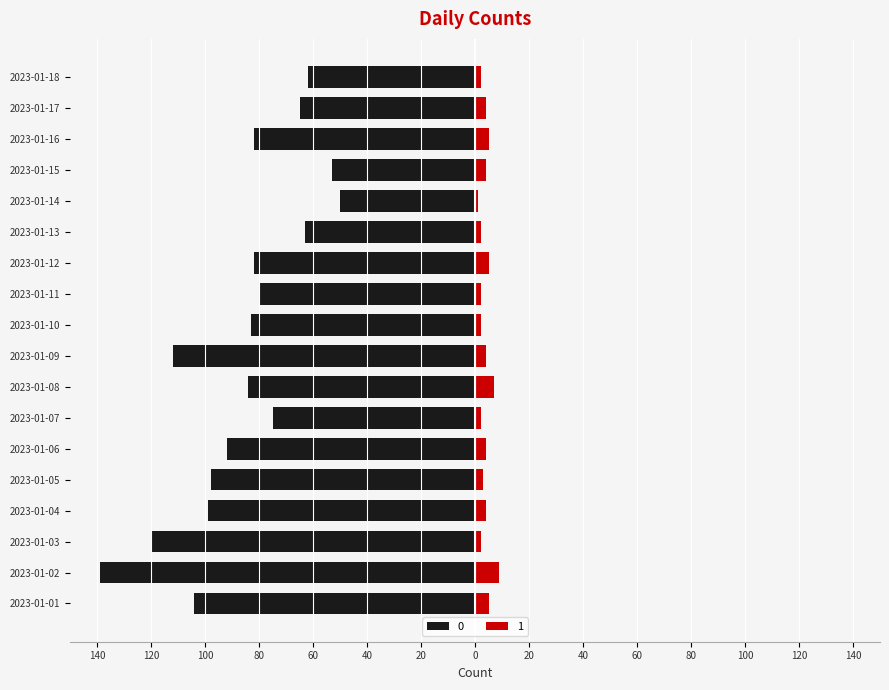

True or false: 1 has a value of 1 at 2023-01-14.

False